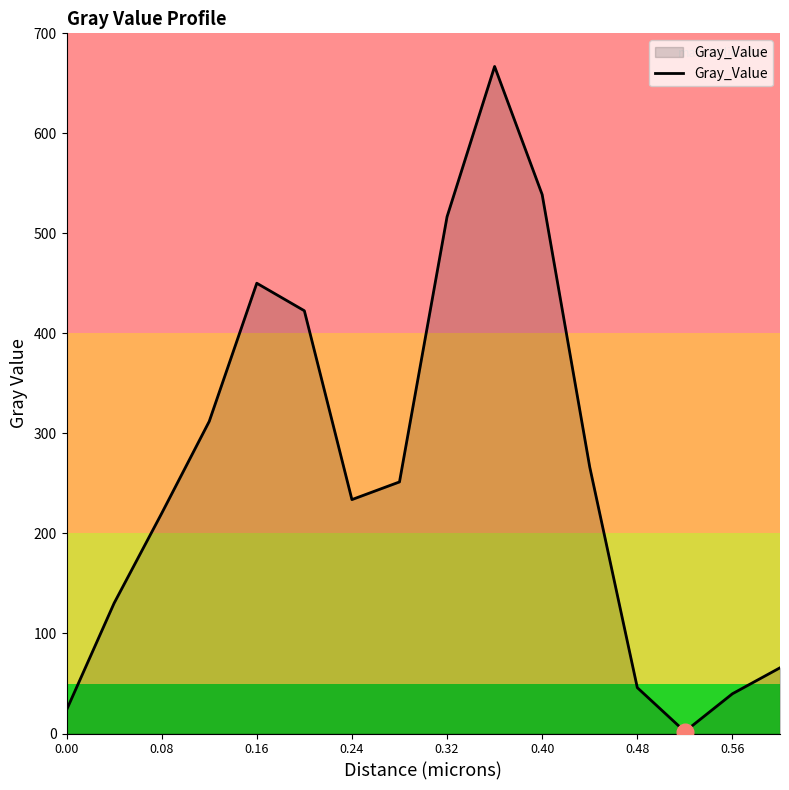

What is the difference between the maximum and minimum values?

664.9